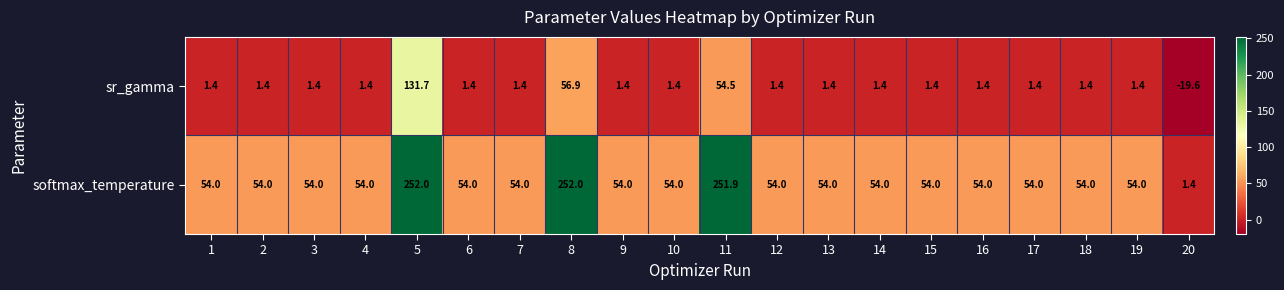

What is the spread (max minus min) of values at 15?

52.6